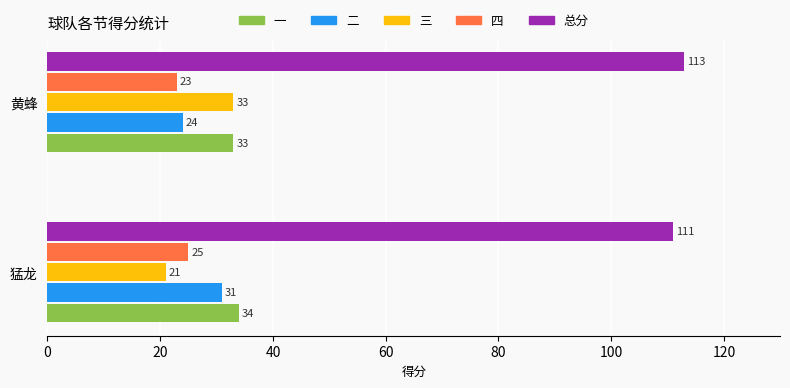

At which category is the sum across all series the highest?

黄蜂